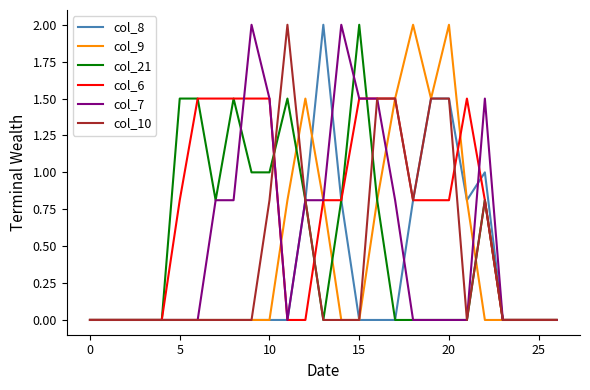

True or false: col_9 has more than 2 interior local peaks.

True